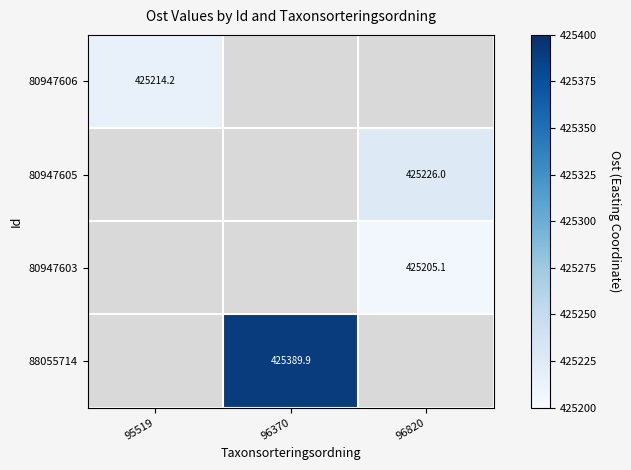

What is the maximum value shown in the chart?

425389.9